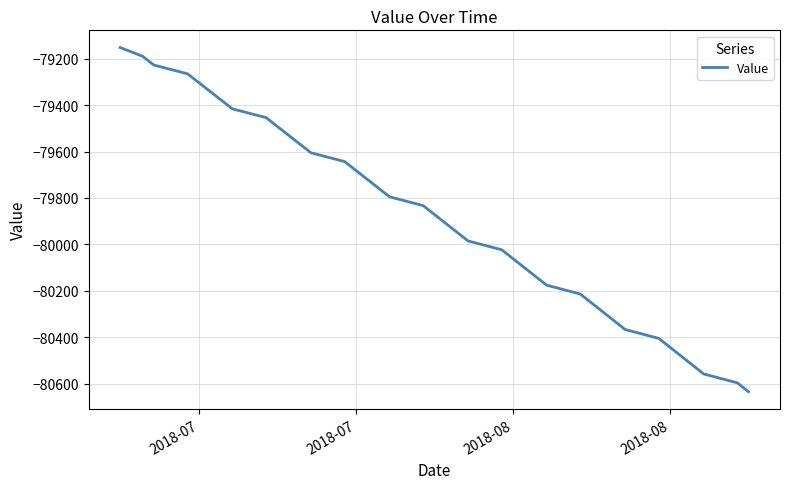

Does the chart display data point markers on the line(s)?

No